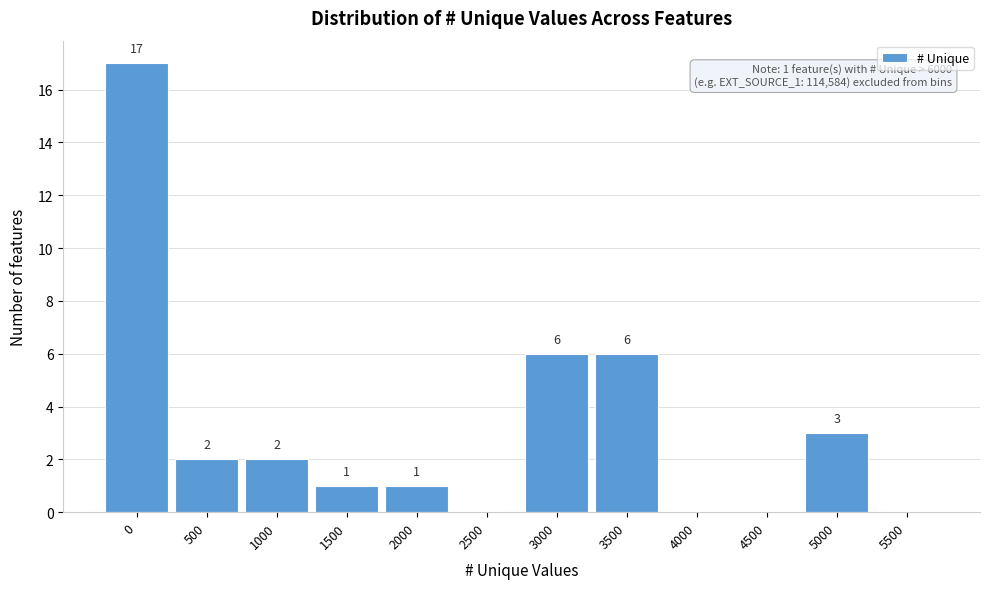

Reading left to right, transcribe all the data shown in this chart.

0=17	500=2	1000=2	1500=1	2000=1	2500=0	3000=6	3500=6	4000=0	4500=0	5000=3	5500=0